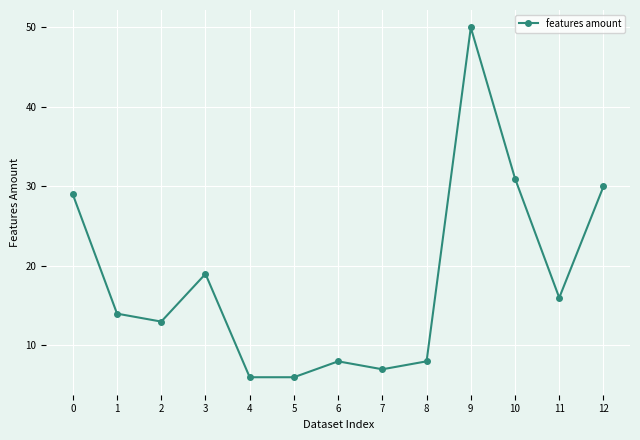

What is the maximum value shown in the chart?

50